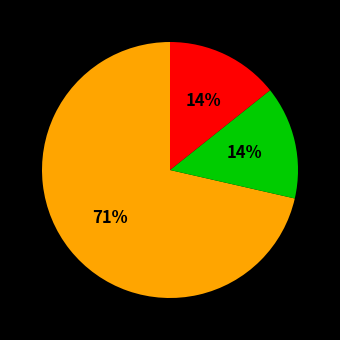

To the nearest percent, what is the average slice percentage?

33%